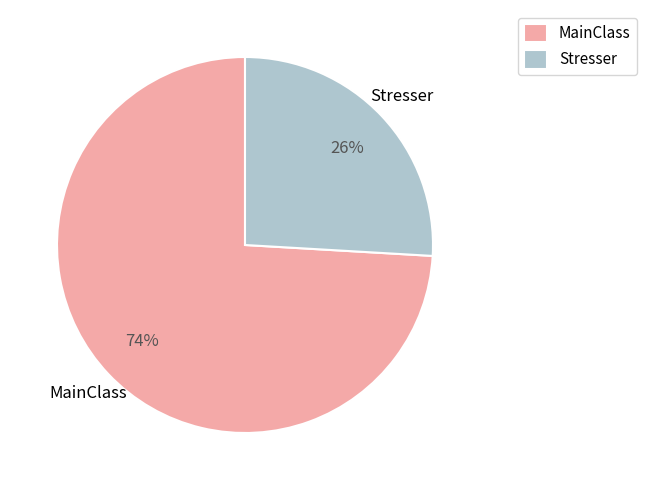

The Stresser slice represents 40% of the pie. True or false?

False